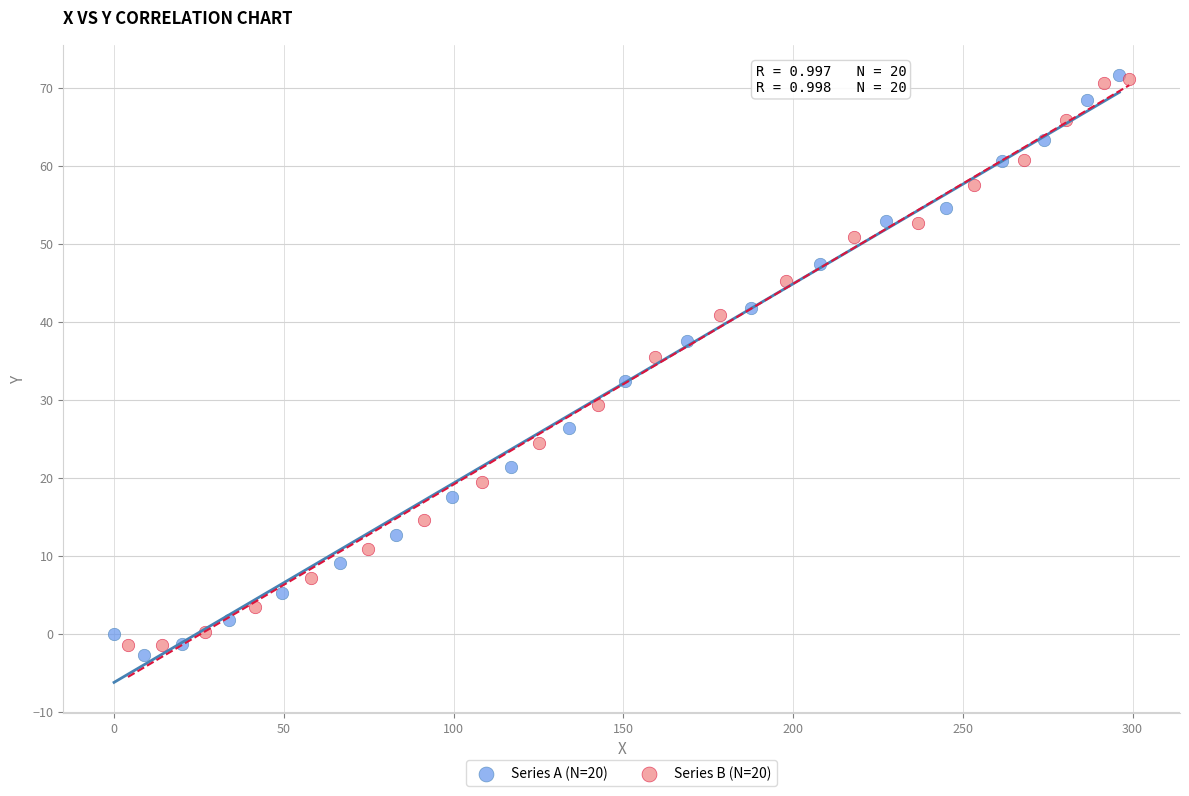

Which series contains the lowest Y value?

Series A (N=20)